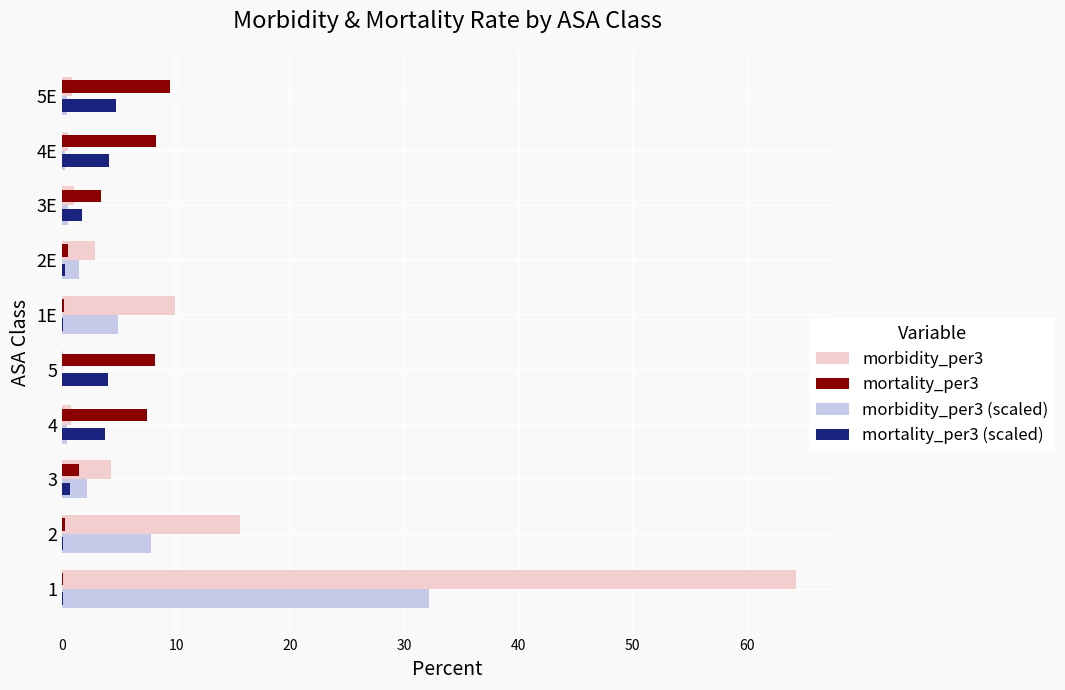

The mortality_per3 (scaled) series shows 1.7 at 3E. True or false?

True